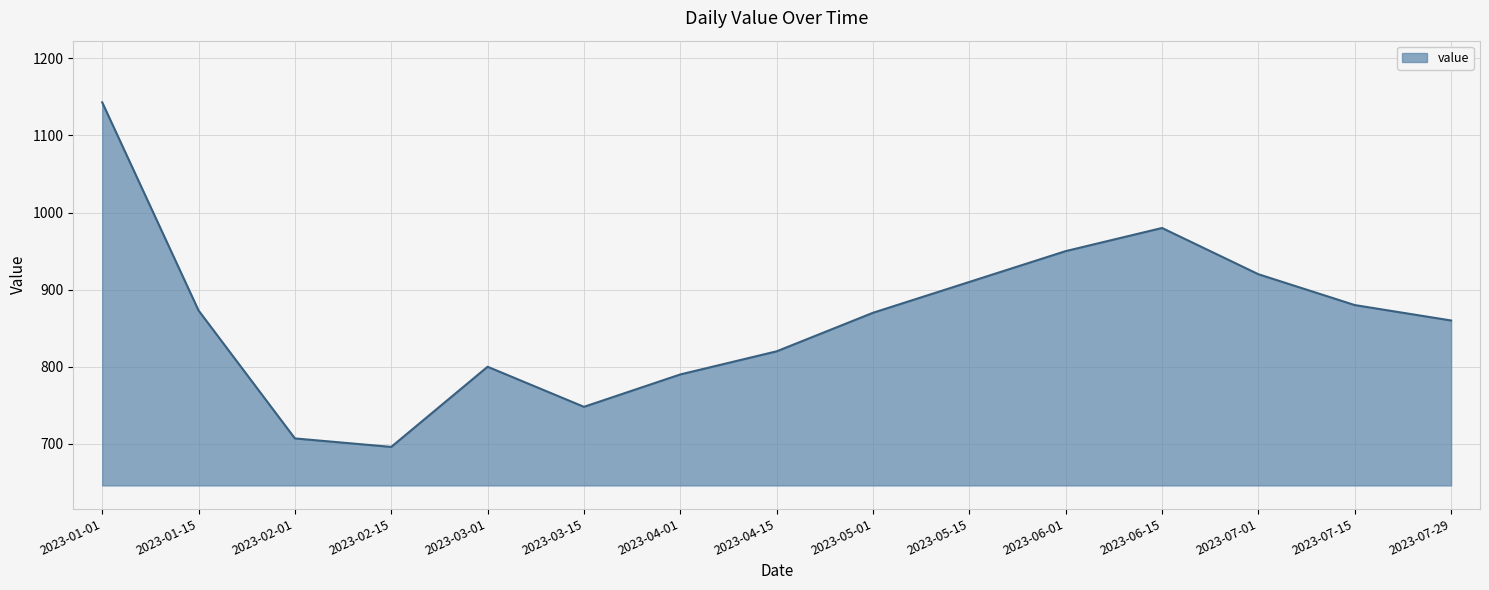

How many lines are shown in the chart?

1